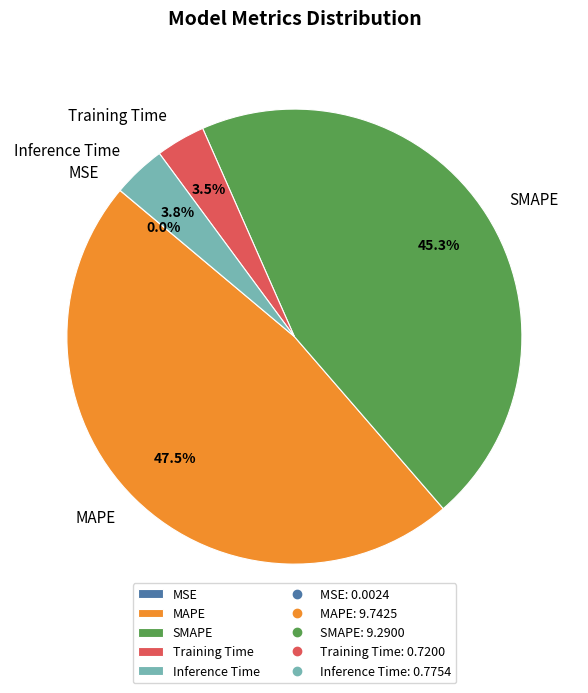

Does any single category account for the majority?

No